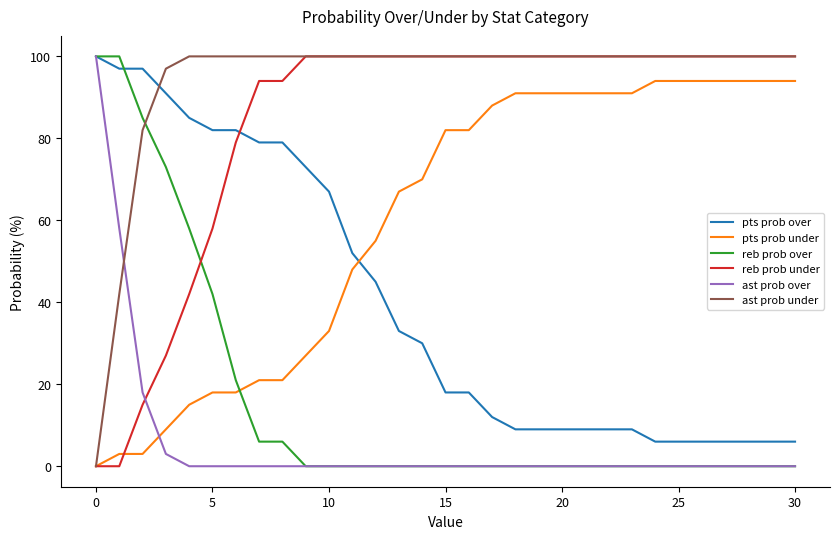

Which series has the largest total across all categories?

ast prob under